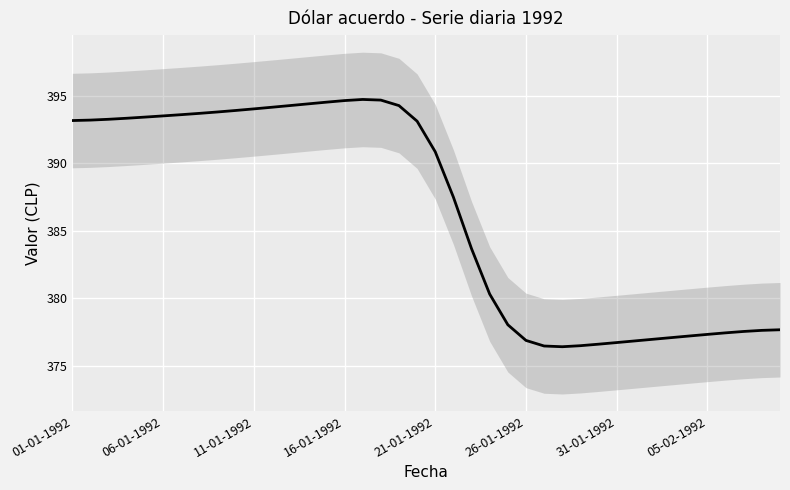

Which has a higher value, 17 or 37?

17